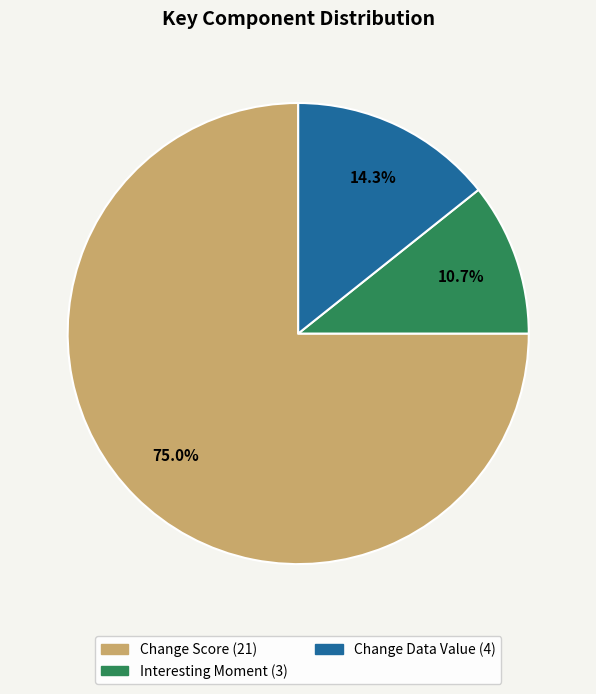

What portion of the pie excludes Change Score?

25.0%